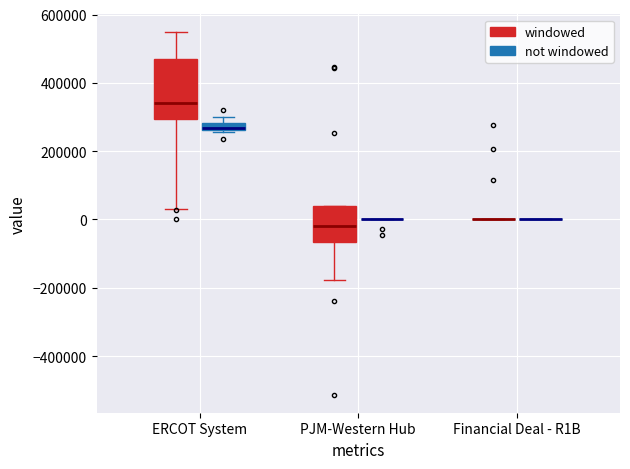

Which box is the tallest, from its lower edge to its upper edge?

ERCOT System (windowed)